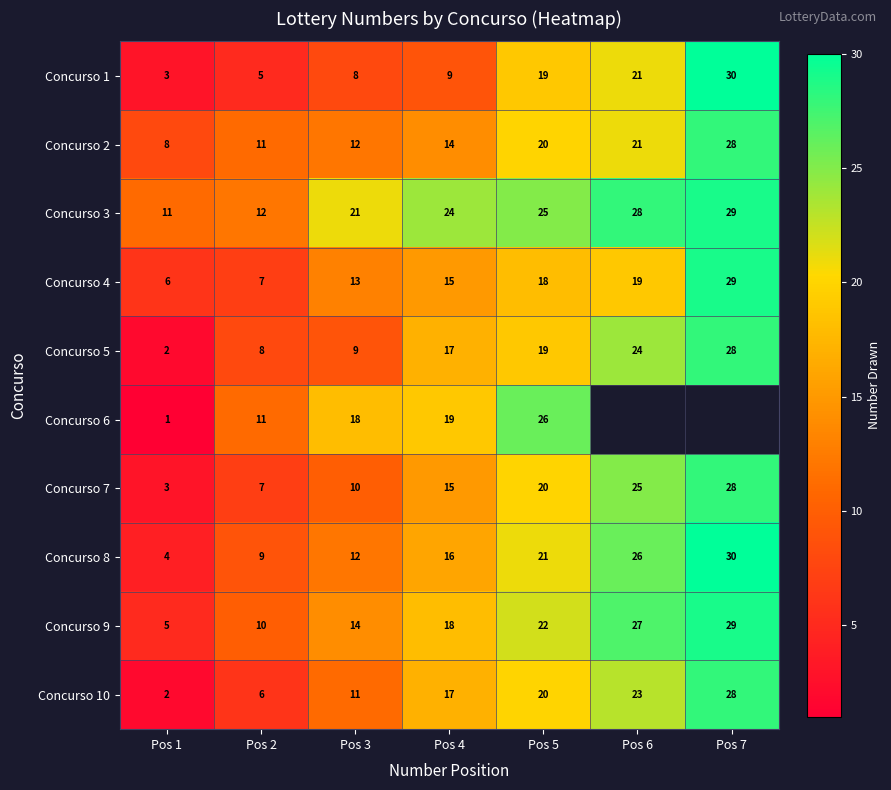

How many Concurso 10 values are between 6 and 23?

5